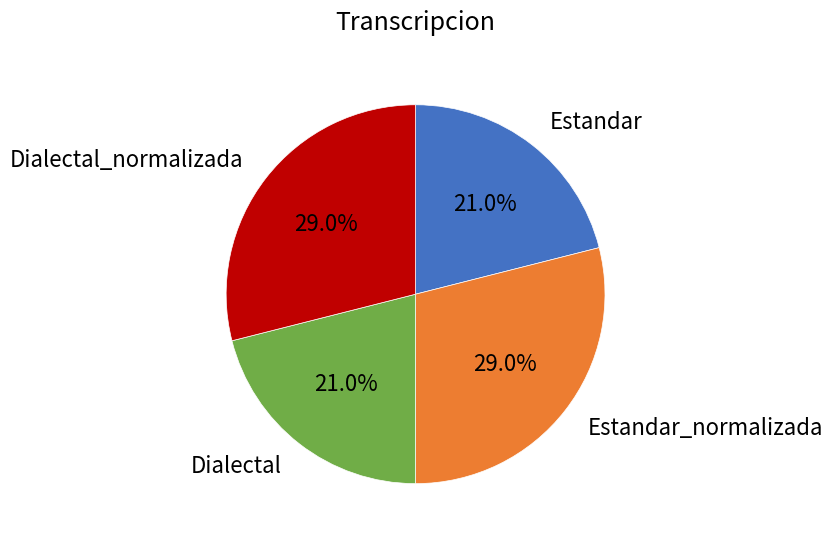

How many segments does this pie chart have?

4